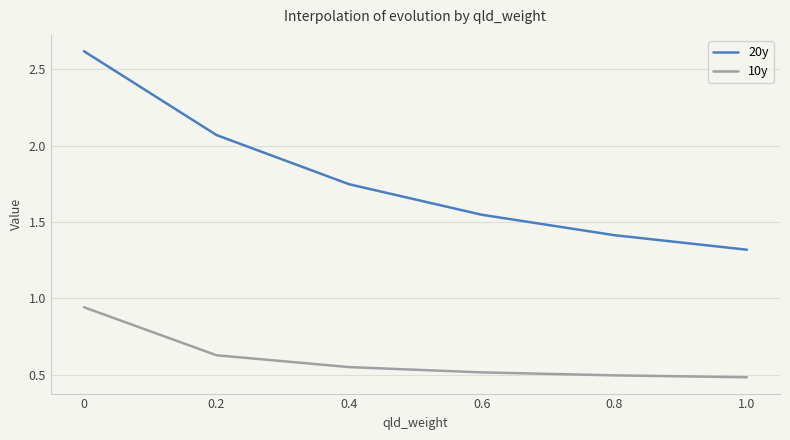

How many series are shown in this chart?

2